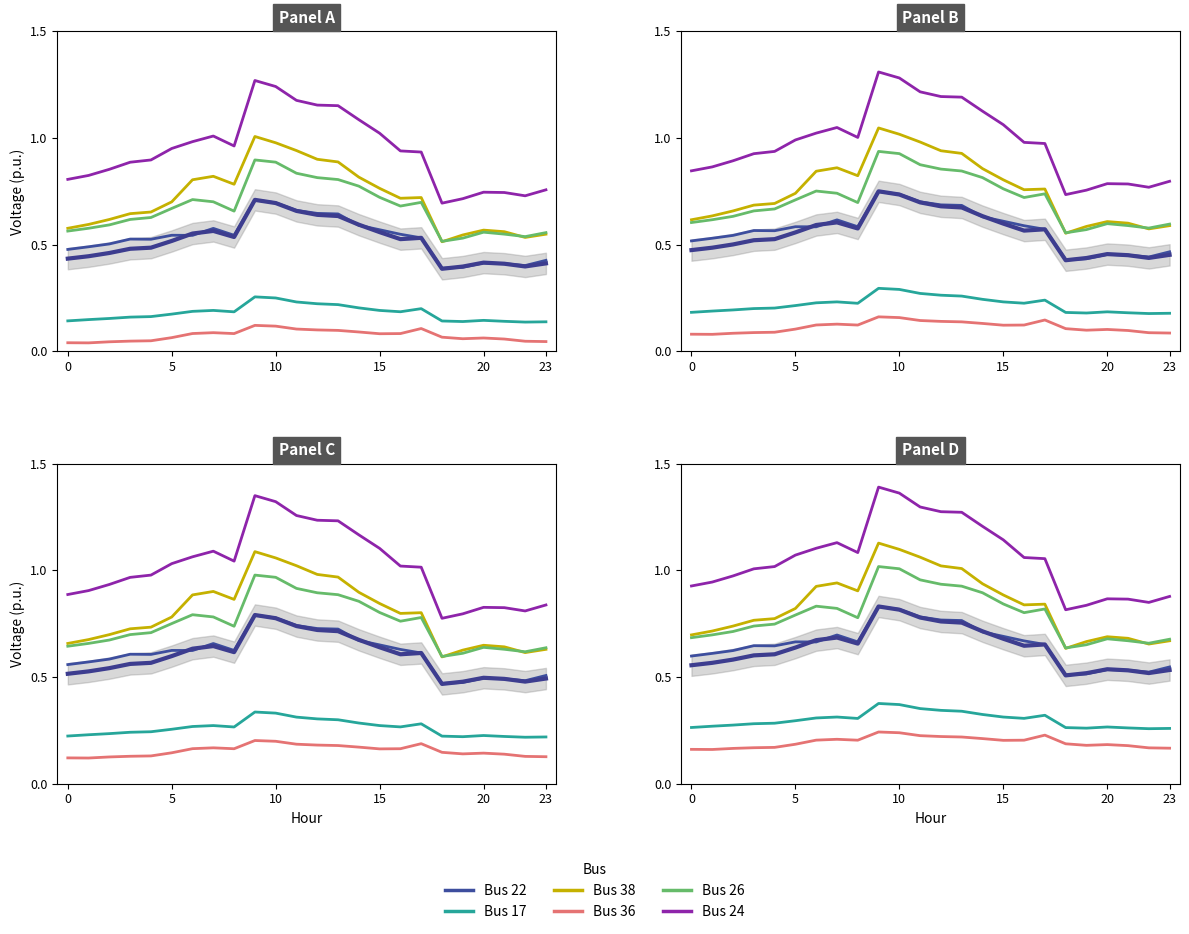

True or false: Bus 17 and Bus 26 intersect in this chart.

False